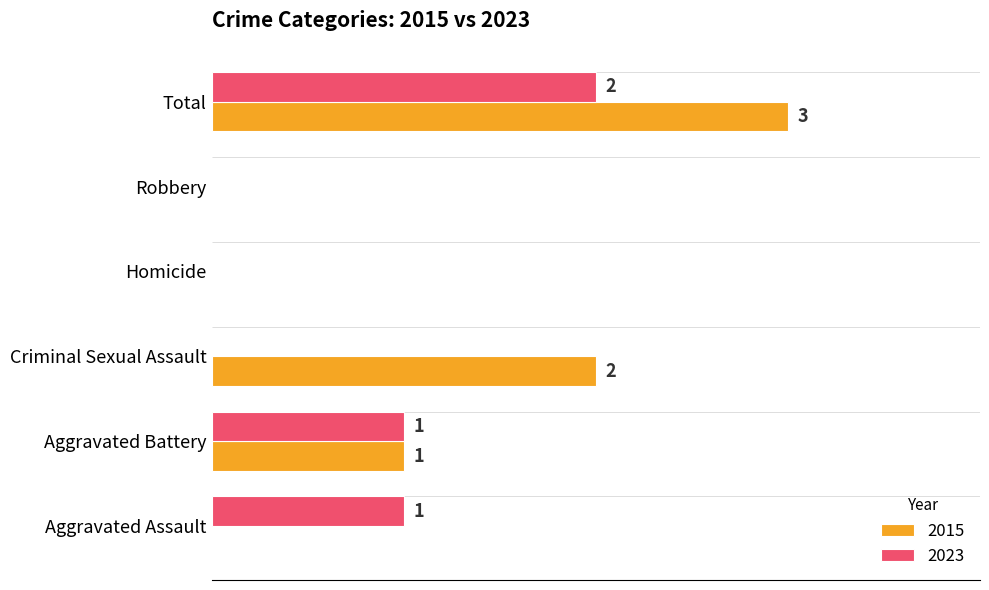

At which label is 2015 closest to 1?

Aggravated Battery